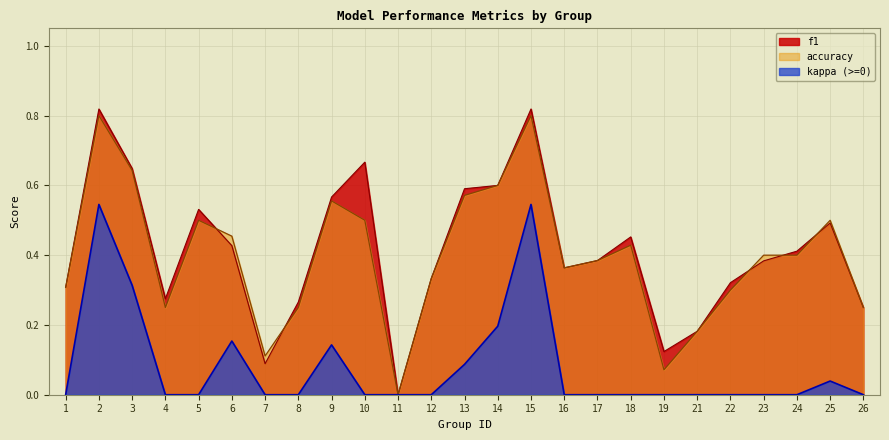

List the labels in order of f1 value, smallest first.

11, 7, 19, 21, 26, 8, 4, 1, 22, 12, 16, 23, 17, 24, 6, 18, 25, 5, 9, 13, 14, 3, 10, 2, 15